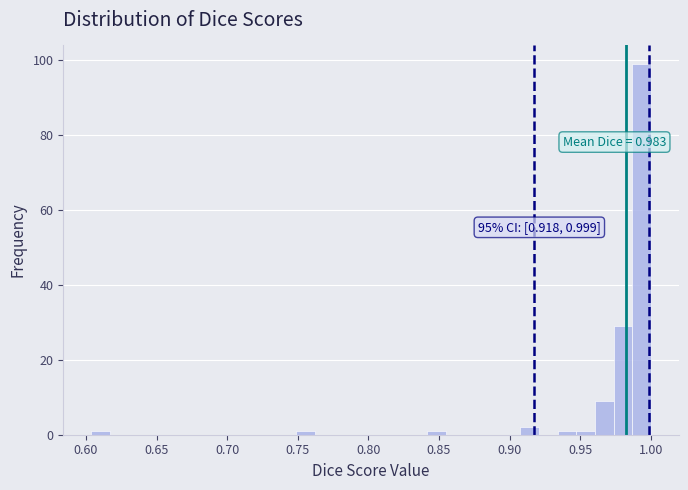

Read against the x-axis, roughly where is the centre of the tallest bar?

0.995